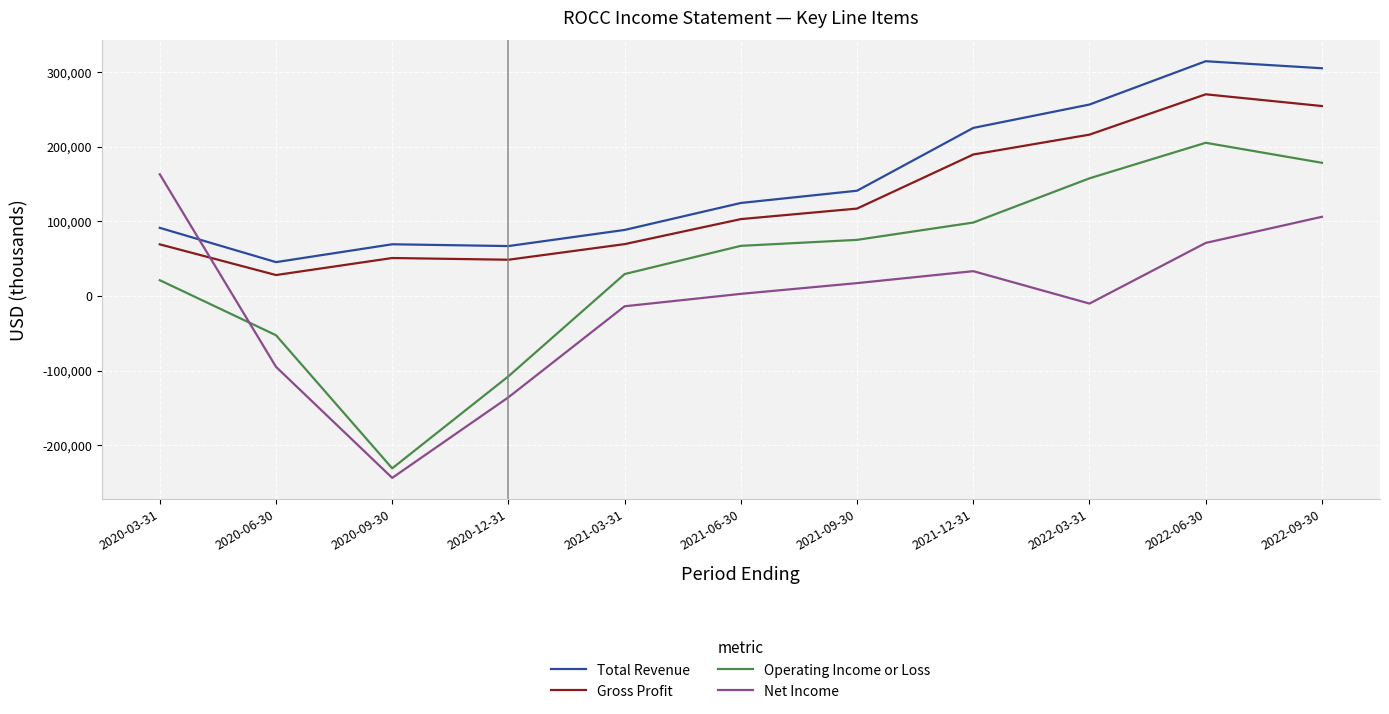

Which series has the largest total across all categories?

Total Revenue